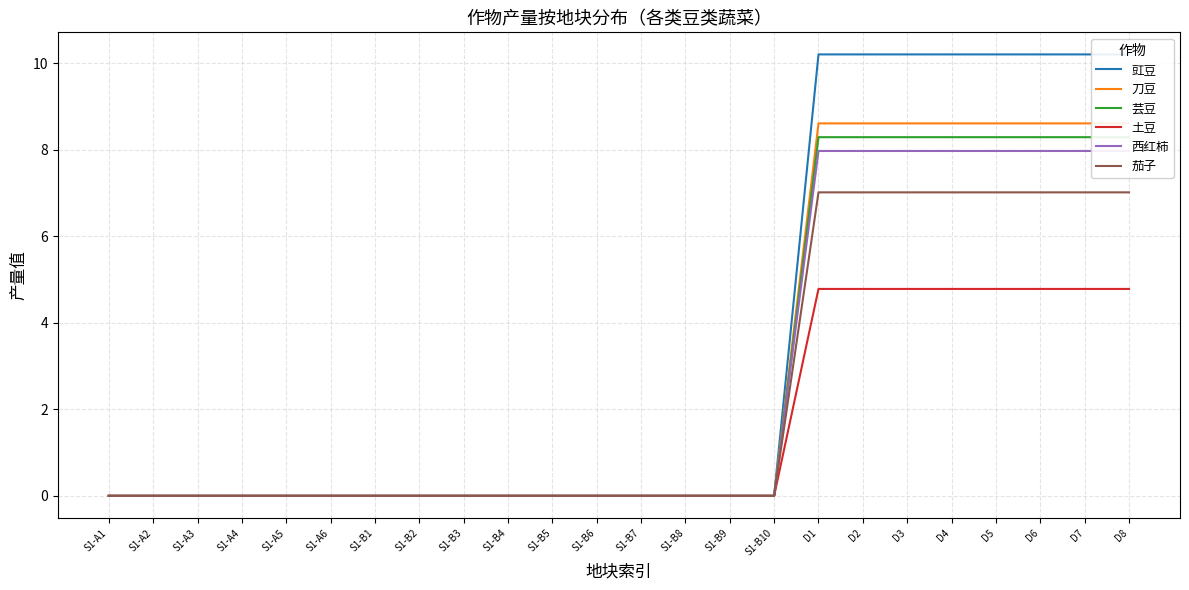

Reading left to right, transcribe all the data shown in this chart.

豇豆: 0.0	0.0	0.0	0.0	0.0	0.0	0.0	0.0	0.0	0.0	0.0	0.0	0.0	0.0	0.0	0.0	10.2	10.2	10.2	10.2	10.2	10.2	10.2	10.2
刀豆: 0.0	0.0	0.0	0.0	0.0	0.0	0.0	0.0	0.0	0.0	0.0	0.0	0.0	0.0	0.0	0.0	8.6	8.6	8.6	8.6	8.6	8.6	8.6	8.6
芸豆: 0.0	0.0	0.0	0.0	0.0	0.0	0.0	0.0	0.0	0.0	0.0	0.0	0.0	0.0	0.0	0.0	8.3	8.3	8.3	8.3	8.3	8.3	8.3	8.3
土豆: 0.0	0.0	0.0	0.0	0.0	0.0	0.0	0.0	0.0	0.0	0.0	0.0	0.0	0.0	0.0	0.0	4.8	4.8	4.8	4.8	4.8	4.8	4.8	4.8
西红柿: 0.0	0.0	0.0	0.0	0.0	0.0	0.0	0.0	0.0	0.0	0.0	0.0	0.0	0.0	0.0	0.0	8.0	8.0	8.0	8.0	8.0	8.0	8.0	8.0
茄子: 0.0	0.0	0.0	0.0	0.0	0.0	0.0	0.0	0.0	0.0	0.0	0.0	0.0	0.0	0.0	0.0	7.0	7.0	7.0	7.0	7.0	7.0	7.0	7.0